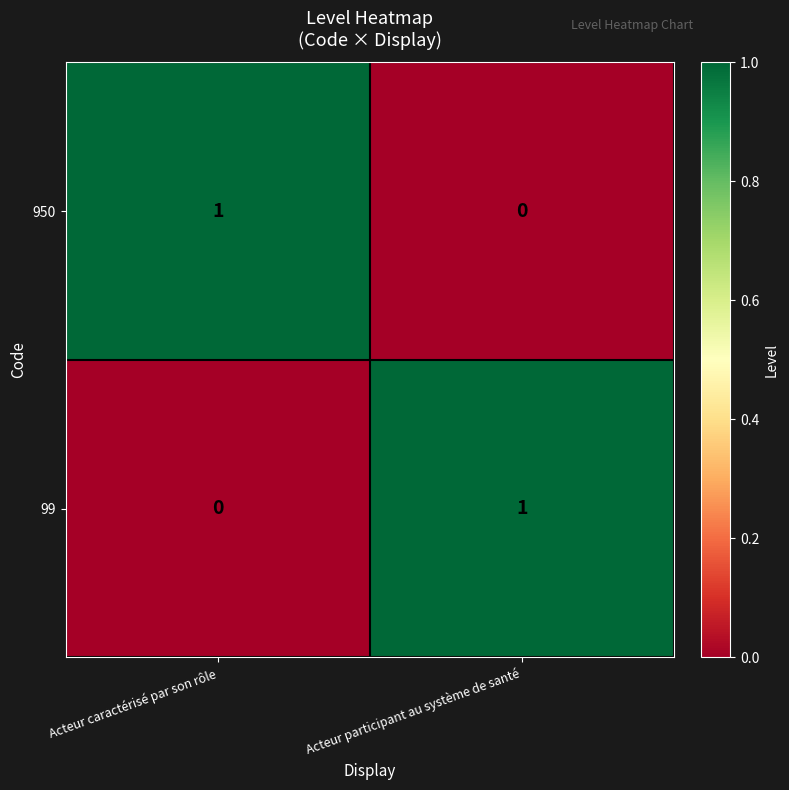

At which label is 950 closest to 0?

Acteur participant au système de santé